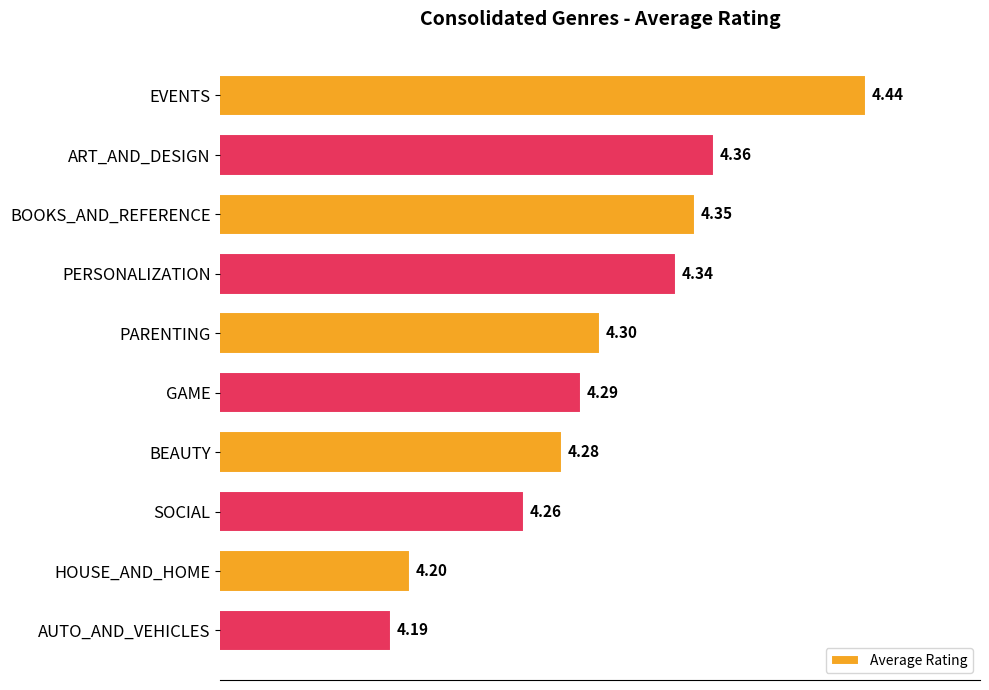

At which category does the chart reach its peak across all series?

EVENTS